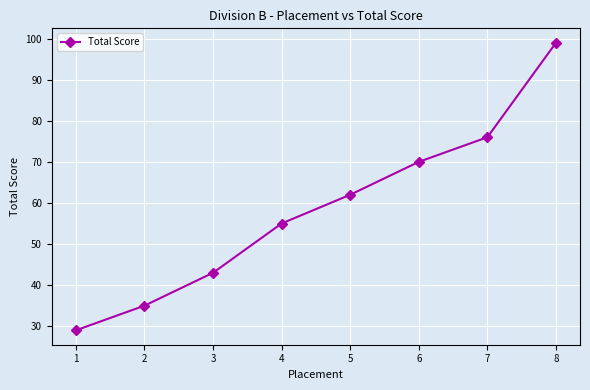

What is the minimum value shown in the chart?

29